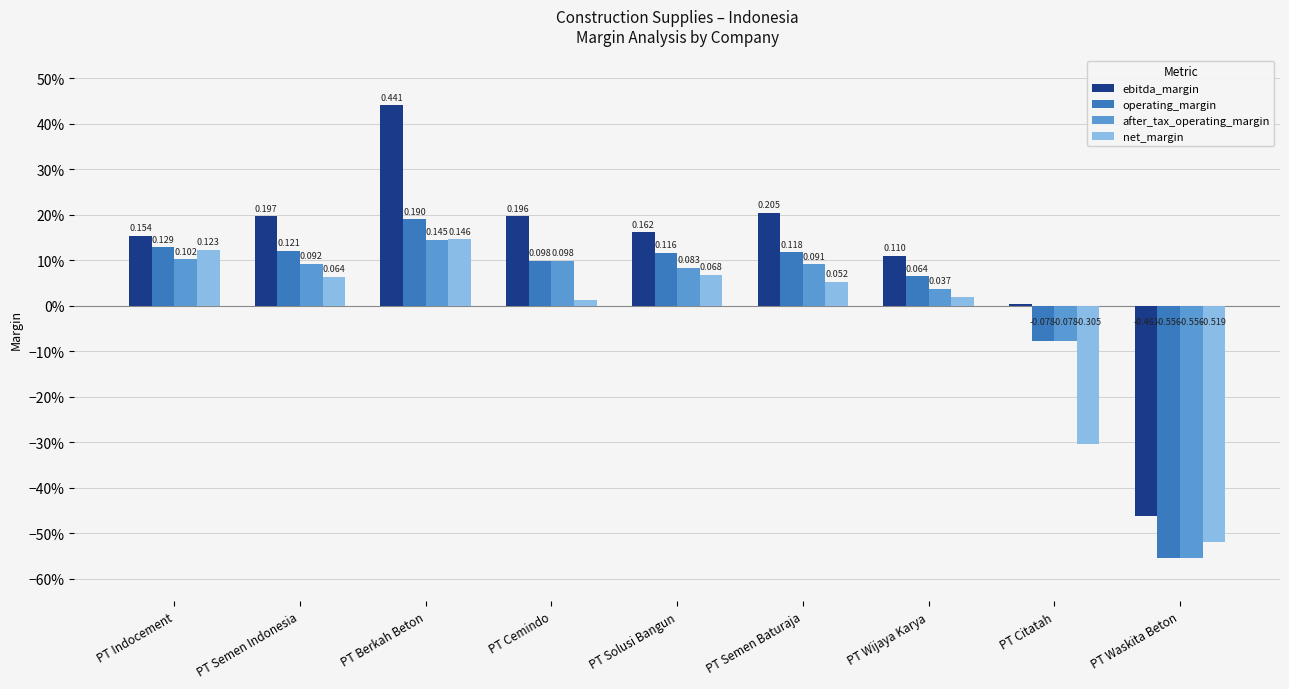

What are all the series names shown in the legend?

ebitda_margin, operating_margin, after_tax_operating_margin, net_margin